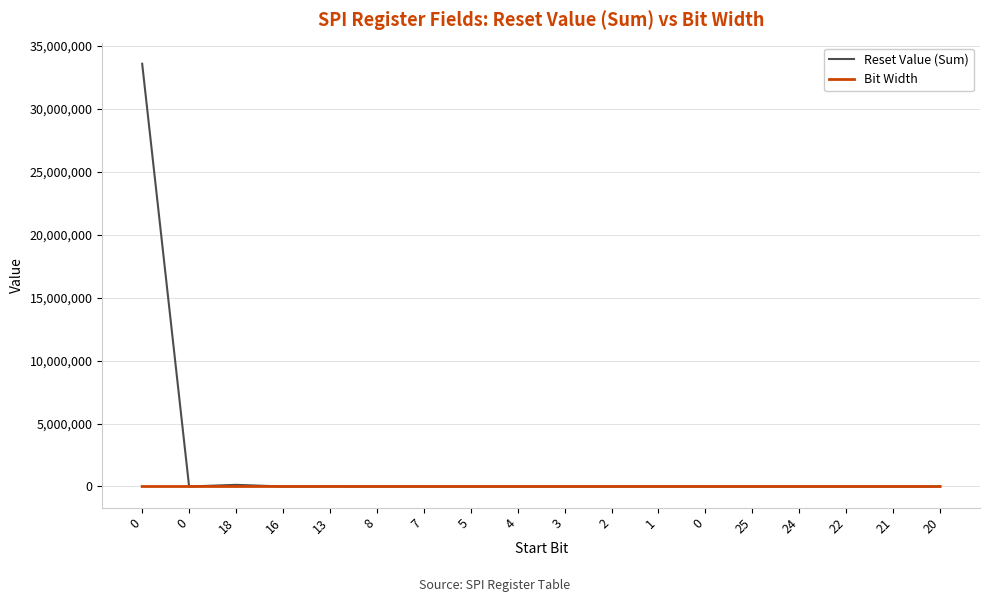

Reading left to right, list all the values displayed in this chart.

Reset Value (Sum): 33562692	0	131072	0	1792	128	0	0	0	0	0	256	0	0	0	0	1	0
Bit Width: 32	32	14	2	3	5	1	2	1	1	1	1	1	1	7	1	2	1